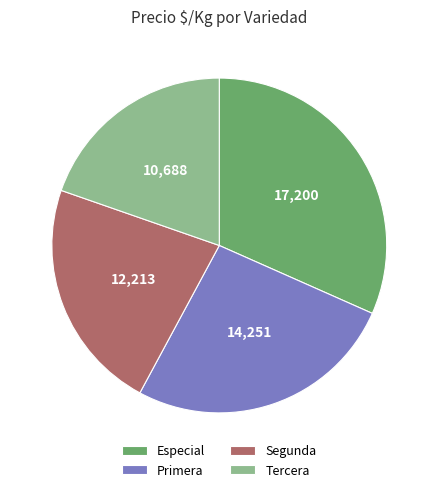

Is it true that Primera is 26% of the pie?

True